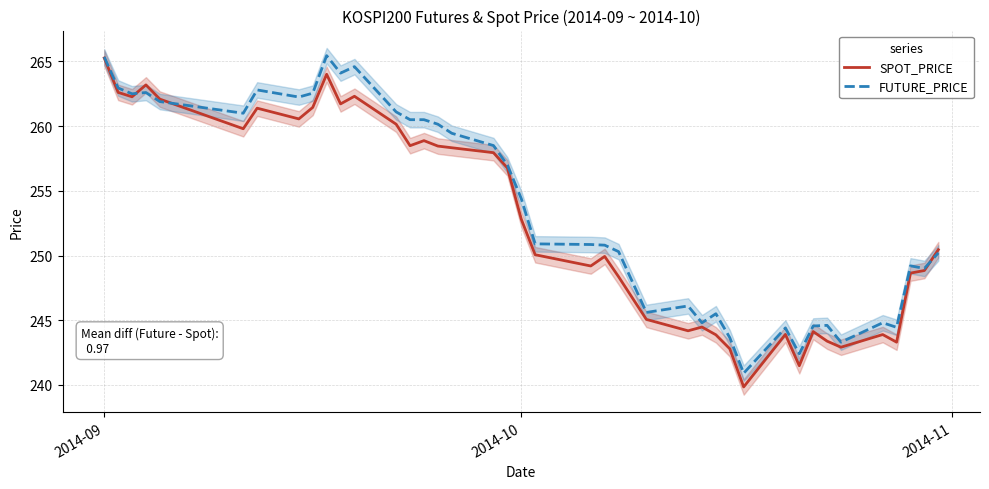

True or false: FUTURE_PRICE has more than 1 interior local peaks.

True